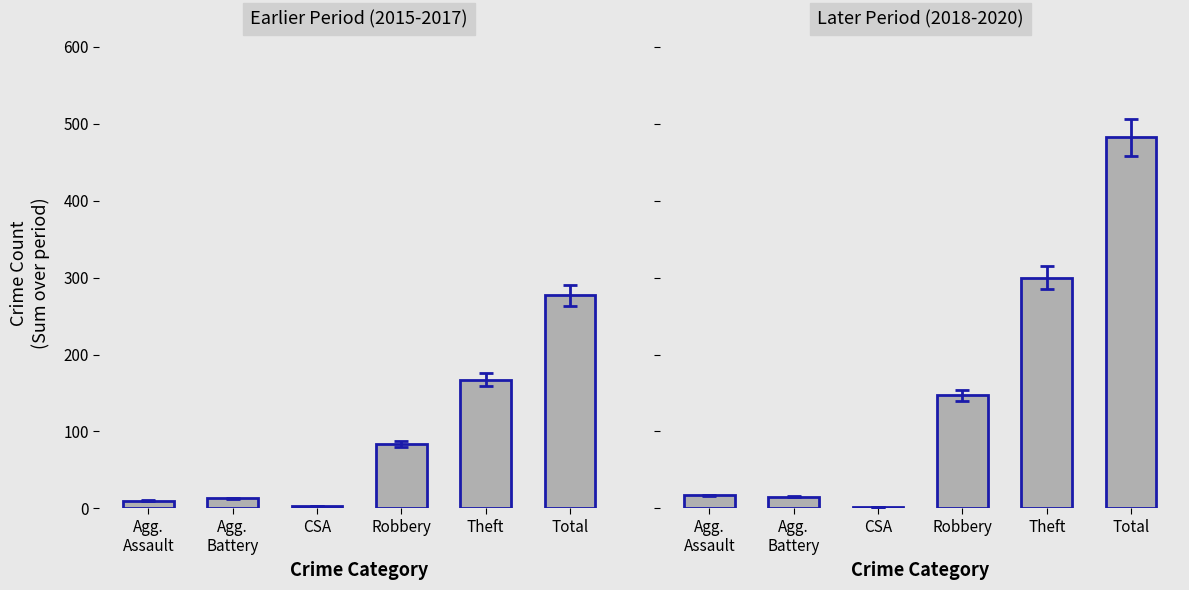

Reading left to right, extract all data points from this chart.

Sum 2015, 2016, 2017: Agg.
Assault=10	Agg.
Battery=13	CSA=3	Robbery=84	Theft=167	Total=277
Sum 2018, 2019, 2020: Agg.
Assault=17	Agg.
Battery=15	CSA=2	Robbery=147	Theft=300	Total=482